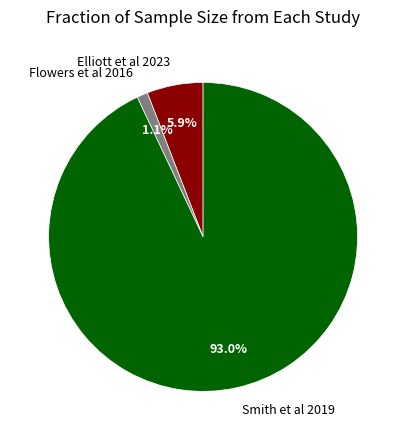

Is Elliott et al 2023 the majority of the pie?

No